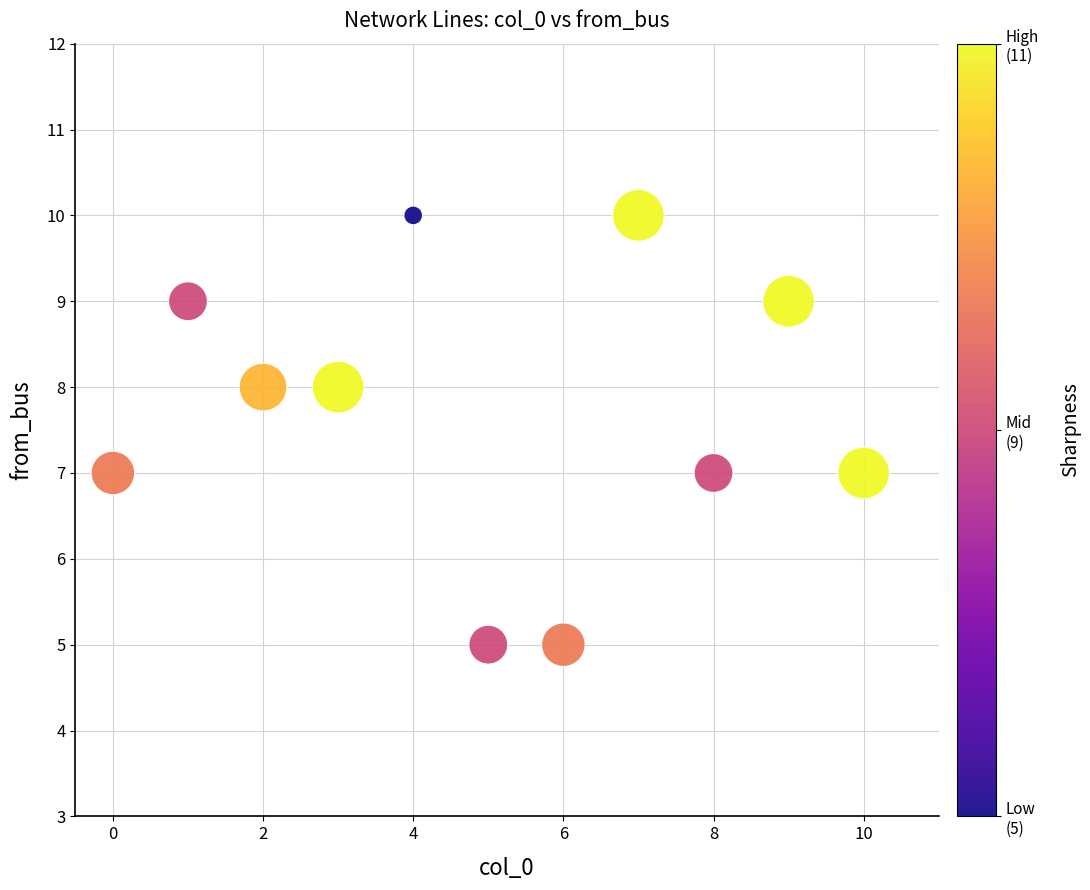

What is the average Y value?

8